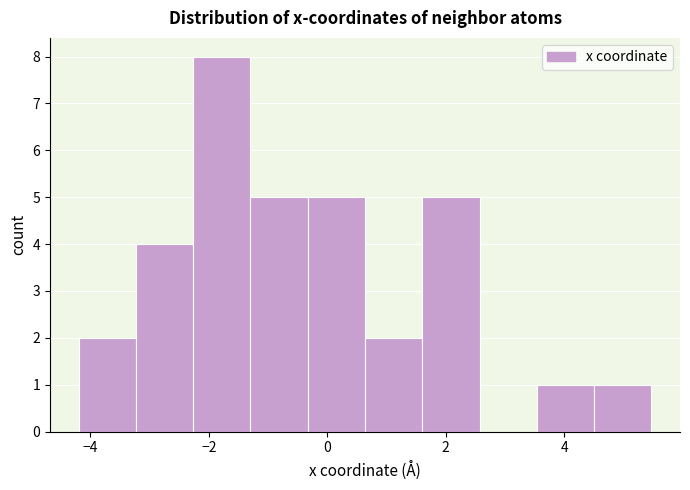

How tall is the bar that spans -3.2 to -2.2 on the x-axis? Neither the bar edges nor the heights are printed on the chart, so give them approximately, as read against the axes.

4